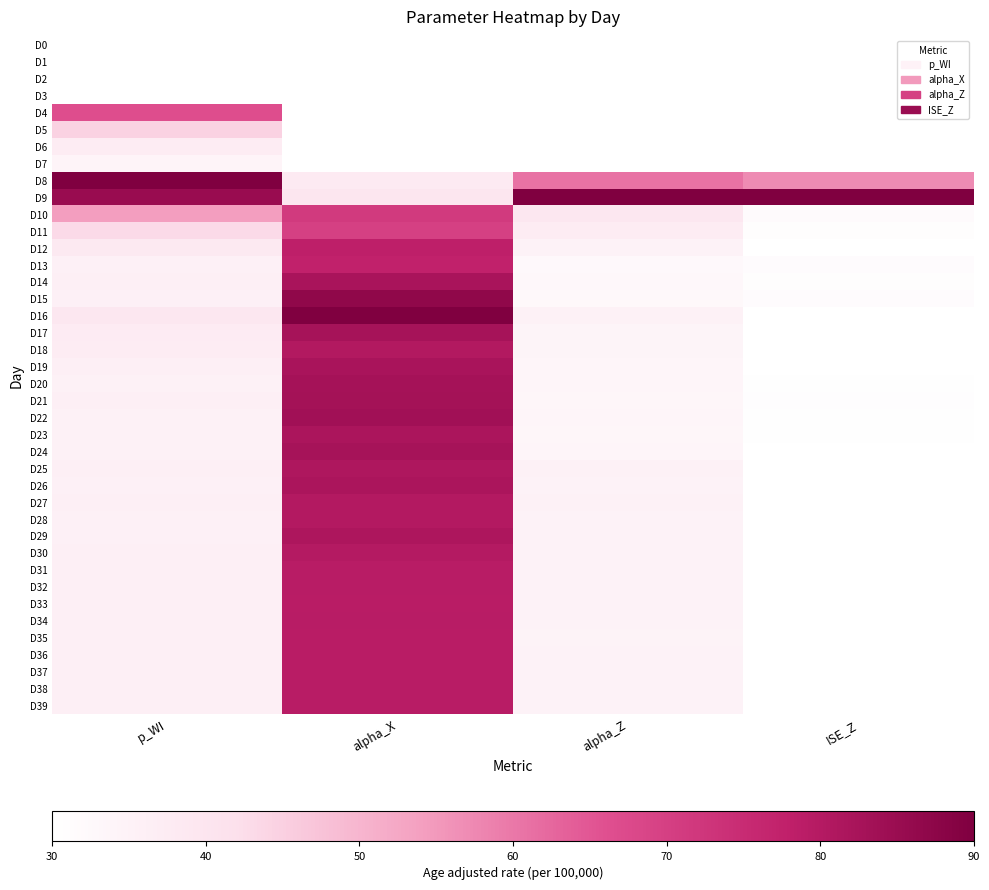

Reading right to left, list all the values displayed in this chart.

D0: ISE_Z=30.0	alpha_Z=30.0	alpha_X=30.0	p_WI=30.0
D1: ISE_Z=30.0	alpha_Z=30.0	alpha_X=30.0	p_WI=30.0
D2: ISE_Z=30.0	alpha_Z=30.0	alpha_X=30.0	p_WI=30.0
D3: ISE_Z=30.0	alpha_Z=30.0	alpha_X=30.0	p_WI=30.0
D4: ISE_Z=30.0	alpha_Z=30.0	alpha_X=30.0	p_WI=66.6
D5: ISE_Z=30.0	alpha_Z=30.0	alpha_X=30.0	p_WI=44.6
D6: ISE_Z=30.0	alpha_Z=30.0	alpha_X=30.0	p_WI=37.3
D7: ISE_Z=30.0	alpha_Z=30.0	alpha_X=30.0	p_WI=34.1
D8: ISE_Z=57.0	alpha_Z=60.8	alpha_X=37.7	p_WI=90.0
D9: ISE_Z=90.0	alpha_Z=90.0	alpha_X=39.7	p_WI=85.1
D10: ISE_Z=31.9	alpha_Z=38.9	alpha_X=71.4	p_WI=54.2
D11: ISE_Z=30.8	alpha_Z=37.3	alpha_X=69.9	p_WI=43.0
D12: ISE_Z=30.0	alpha_Z=34.9	alpha_X=78.3	p_WI=38.5
D13: ISE_Z=31.3	alpha_Z=32.5	alpha_X=77.5	p_WI=35.8
D14: ISE_Z=30.9	alpha_Z=32.9	alpha_X=82.1	p_WI=36.2
D15: ISE_Z=31.2	alpha_Z=32.7	alpha_X=86.8	p_WI=35.8
D16: ISE_Z=30.0	alpha_Z=35.3	alpha_X=90.0	p_WI=39.3
D17: ISE_Z=30.1	alpha_Z=34.4	alpha_X=82.7	p_WI=37.5
D18: ISE_Z=30.1	alpha_Z=34.3	alpha_X=80.5	p_WI=37.2
D19: ISE_Z=30.2	alpha_Z=34.0	alpha_X=82.1	p_WI=36.0
D20: ISE_Z=30.3	alpha_Z=33.7	alpha_X=82.9	p_WI=35.4
D21: ISE_Z=30.5	alpha_Z=33.4	alpha_X=83.0	p_WI=35.9
D22: ISE_Z=30.4	alpha_Z=33.6	alpha_X=83.5	p_WI=35.6
D23: ISE_Z=30.5	alpha_Z=33.4	alpha_X=81.7	p_WI=35.2
D24: ISE_Z=30.2	alpha_Z=34.0	alpha_X=82.7	p_WI=35.4
D25: ISE_Z=30.1	alpha_Z=35.5	alpha_X=81.1	p_WI=36.1
D26: ISE_Z=30.0	alpha_Z=35.0	alpha_X=81.6	p_WI=35.7
D27: ISE_Z=30.0	alpha_Z=35.4	alpha_X=80.4	p_WI=36.0
D28: ISE_Z=30.0	alpha_Z=35.1	alpha_X=80.3	p_WI=35.8
D29: ISE_Z=30.0	alpha_Z=34.8	alpha_X=81.5	p_WI=35.8
D30: ISE_Z=30.0	alpha_Z=35.1	alpha_X=80.0	p_WI=36.1
D31: ISE_Z=30.0	alpha_Z=34.9	alpha_X=79.5	p_WI=36.0
D32: ISE_Z=30.0	alpha_Z=35.0	alpha_X=79.4	p_WI=36.1
D33: ISE_Z=30.0	alpha_Z=34.8	alpha_X=79.2	p_WI=36.1
D34: ISE_Z=30.0	alpha_Z=34.8	alpha_X=79.5	p_WI=36.1
D35: ISE_Z=30.0	alpha_Z=34.6	alpha_X=79.1	p_WI=36.1
D36: ISE_Z=30.0	alpha_Z=34.8	alpha_X=79.1	p_WI=36.1
D37: ISE_Z=30.0	alpha_Z=34.8	alpha_X=79.2	p_WI=36.2
D38: ISE_Z=30.0	alpha_Z=34.8	alpha_X=79.4	p_WI=36.1
D39: ISE_Z=30.0	alpha_Z=34.7	alpha_X=79.3	p_WI=36.1